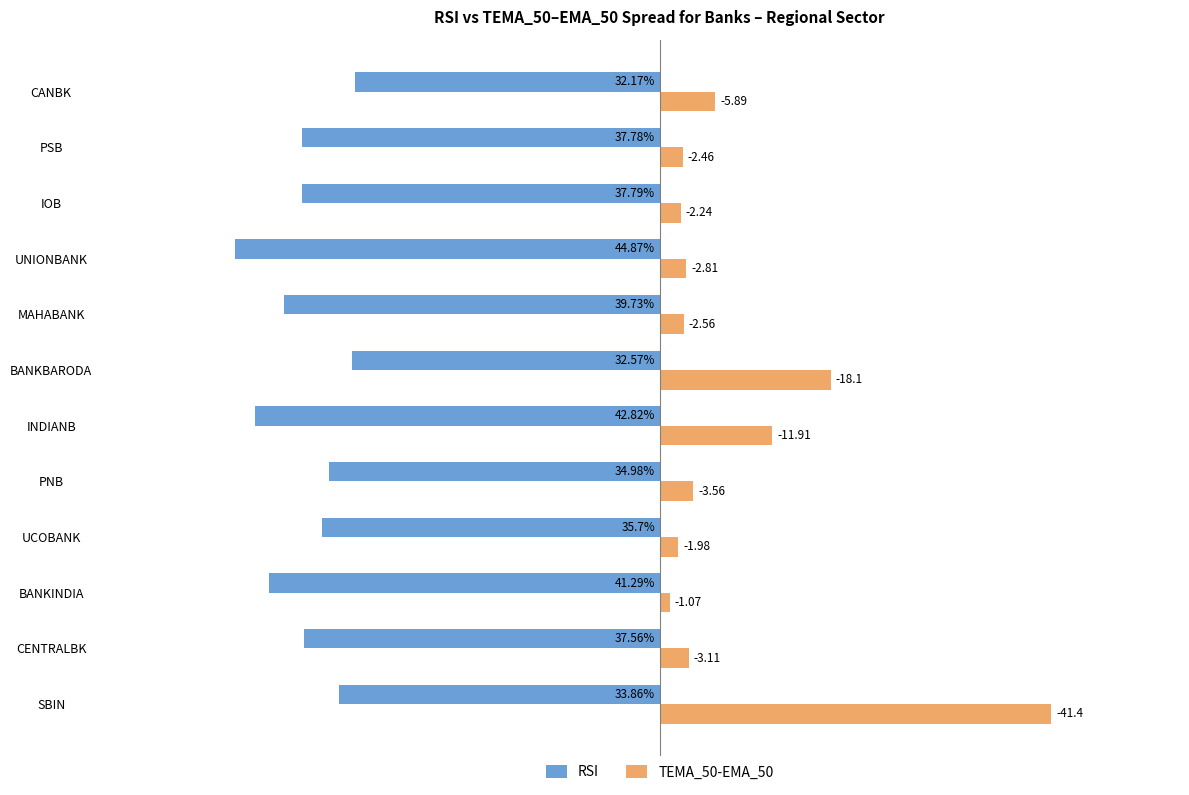

What are all the series names shown in the legend?

RSI, TEMA_50-EMA_50